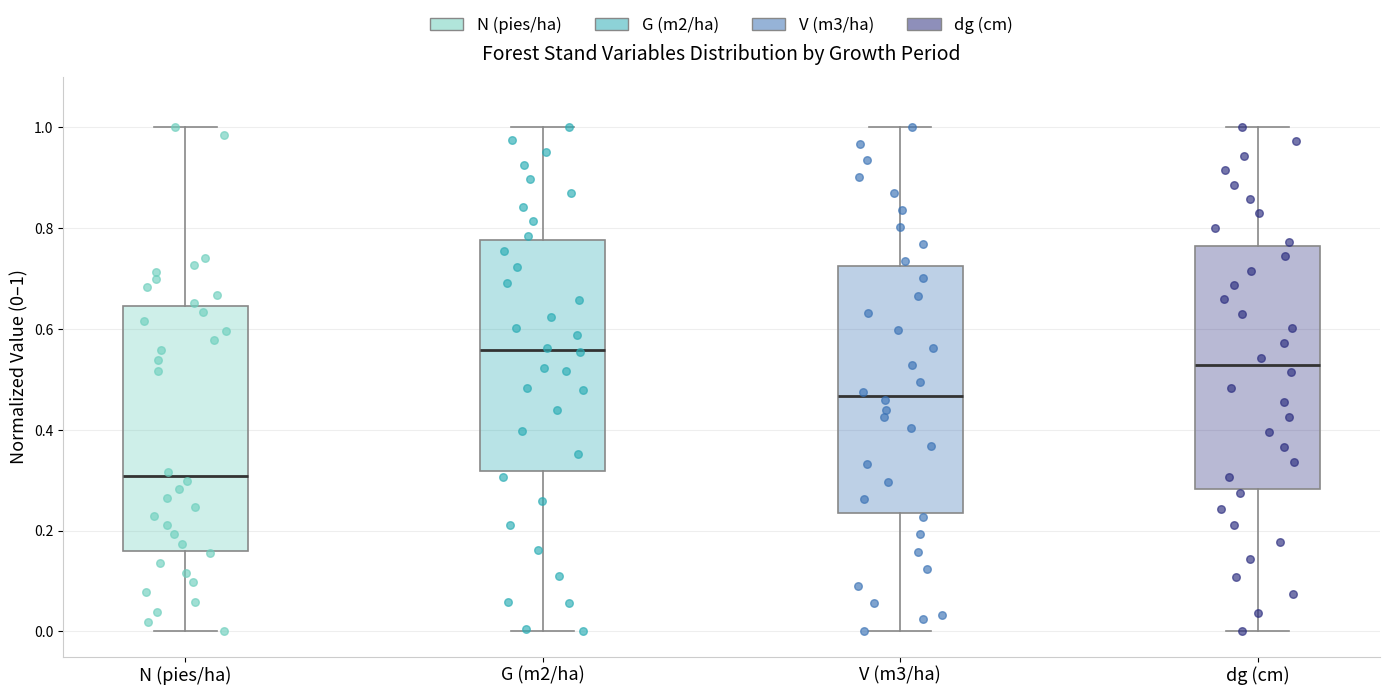

Where does the upper whisker of the box for N (pies/ha) end on the y-axis? The values are not printed on the chart, so give them approximately, as read against the axis.

1.00